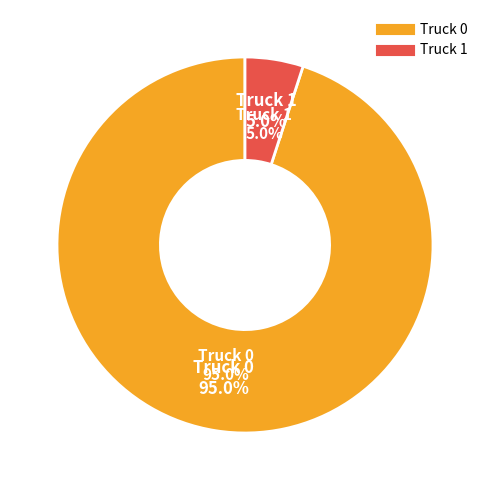

Rank the categories by value from highest to lowest.

Truck 0, Truck 1